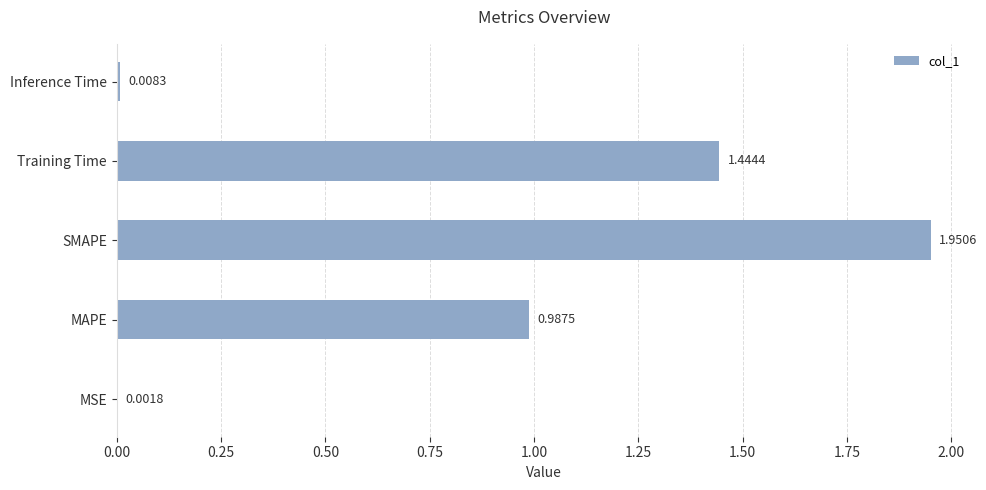

Are the bars horizontal?

Yes